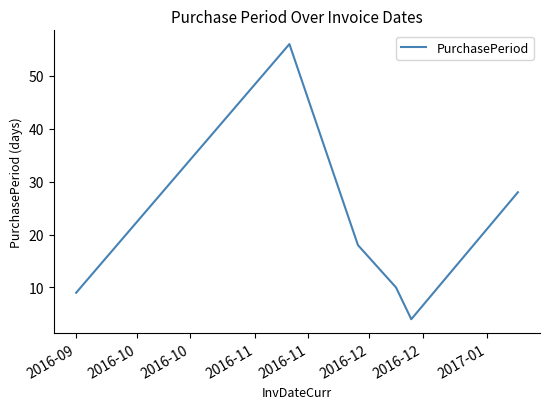

What is the greatest value displayed?

56